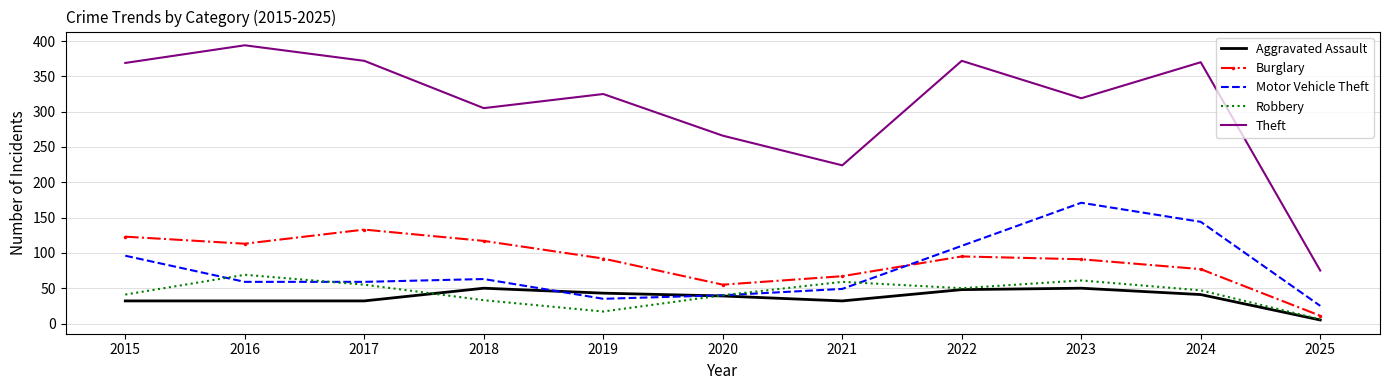

What is the sum of all Burglary values?

974